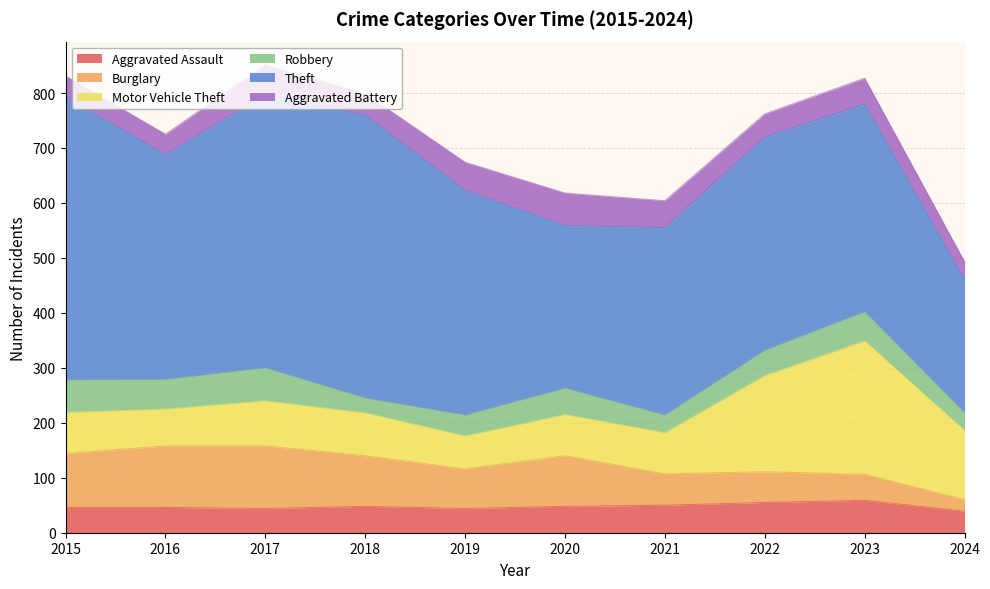

True or false: Motor Vehicle Theft and Aggravated Battery intersect in this chart.

False